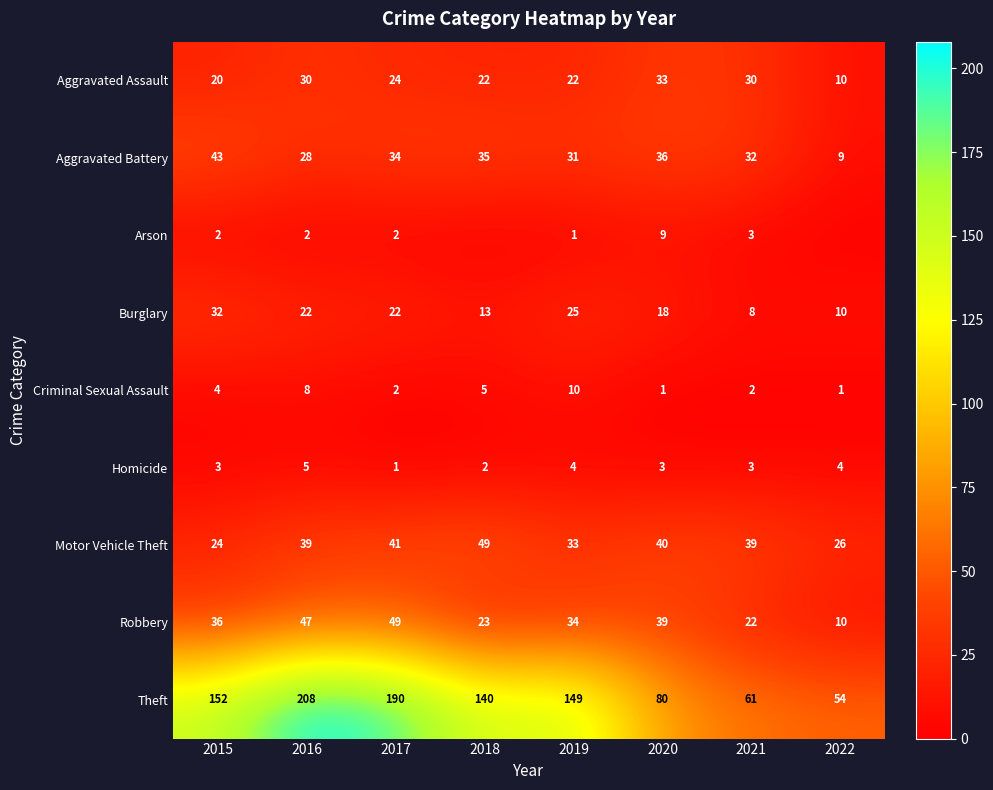

Which category has the lowest value across all series?

2018